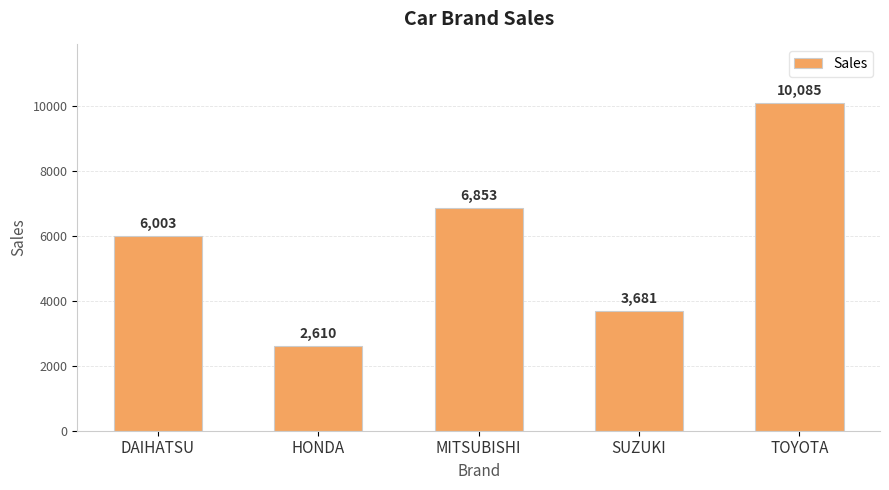

List the labels in order of value, largest first.

TOYOTA, MITSUBISHI, DAIHATSU, SUZUKI, HONDA